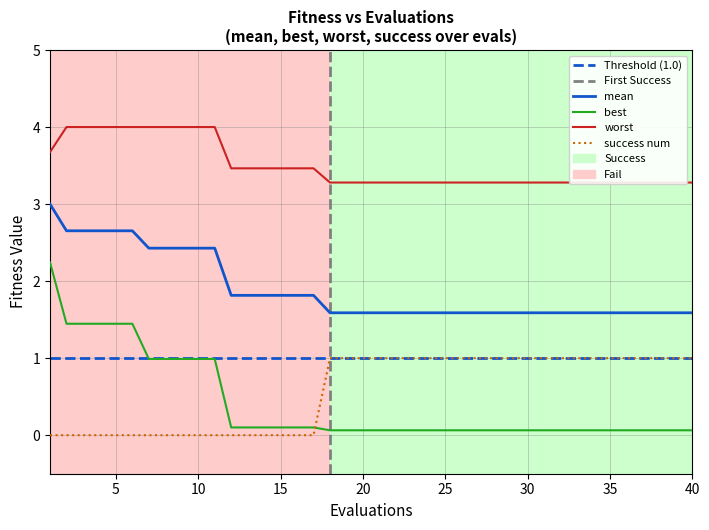

What is the maximum value for success num?

1.0